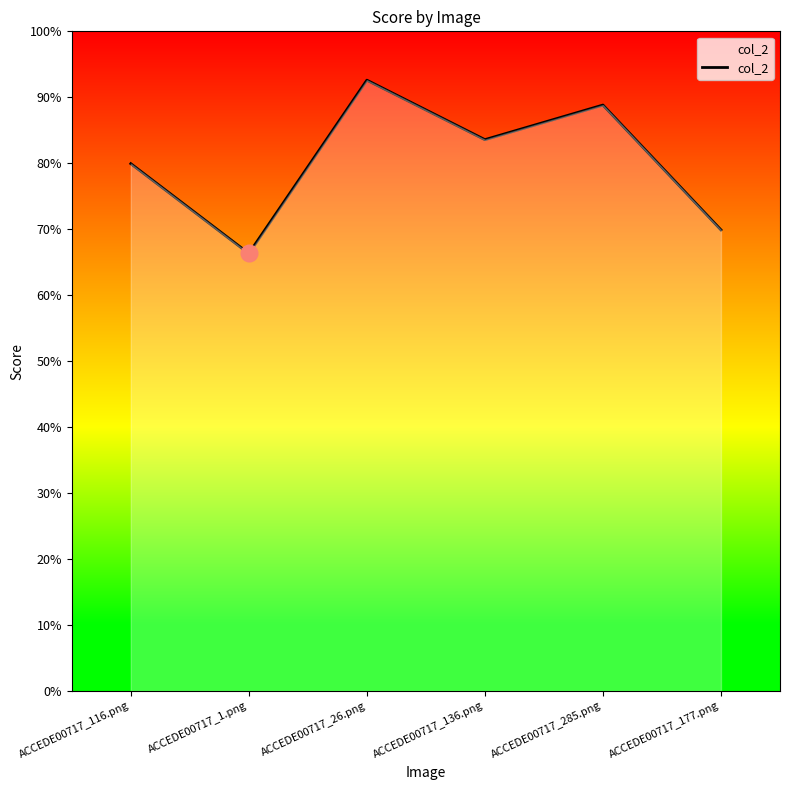

Where is the first local minimum?

ACCEDE00717_1.png